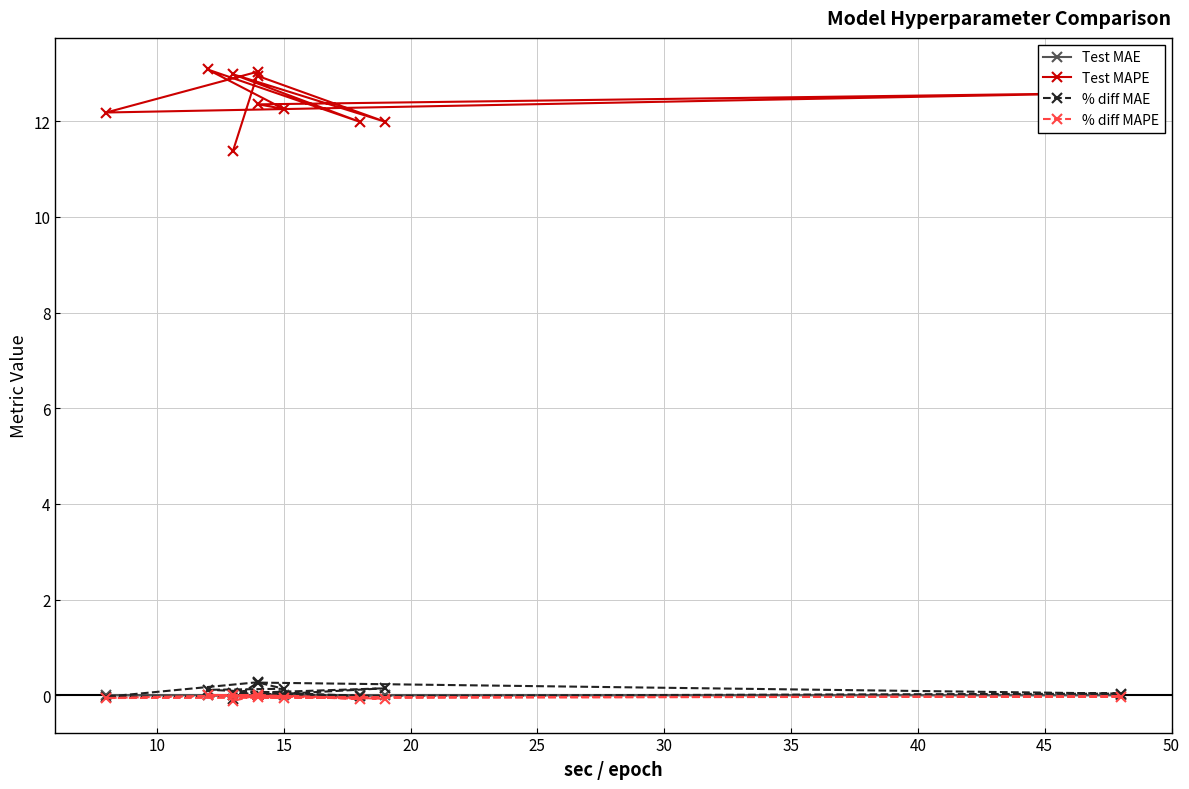

What is the difference between the maximum and minimum values in the % diff MAE series?

0.3